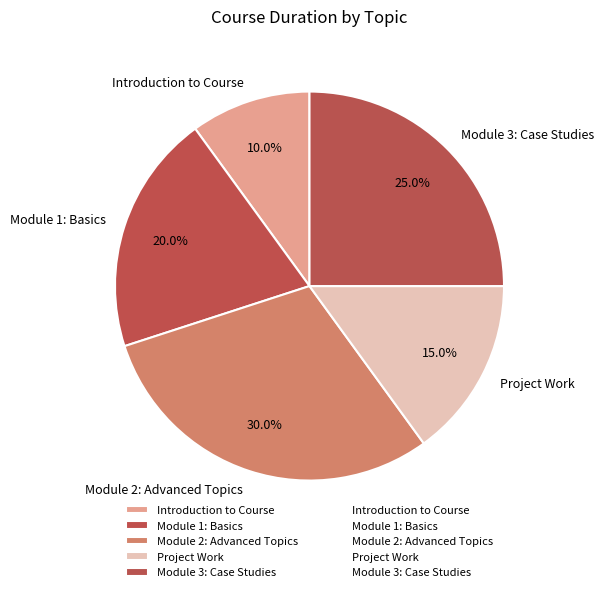

Approximately how many times larger is the value at Module 1: Basics compared to Module 2: Advanced Topics?

0.7